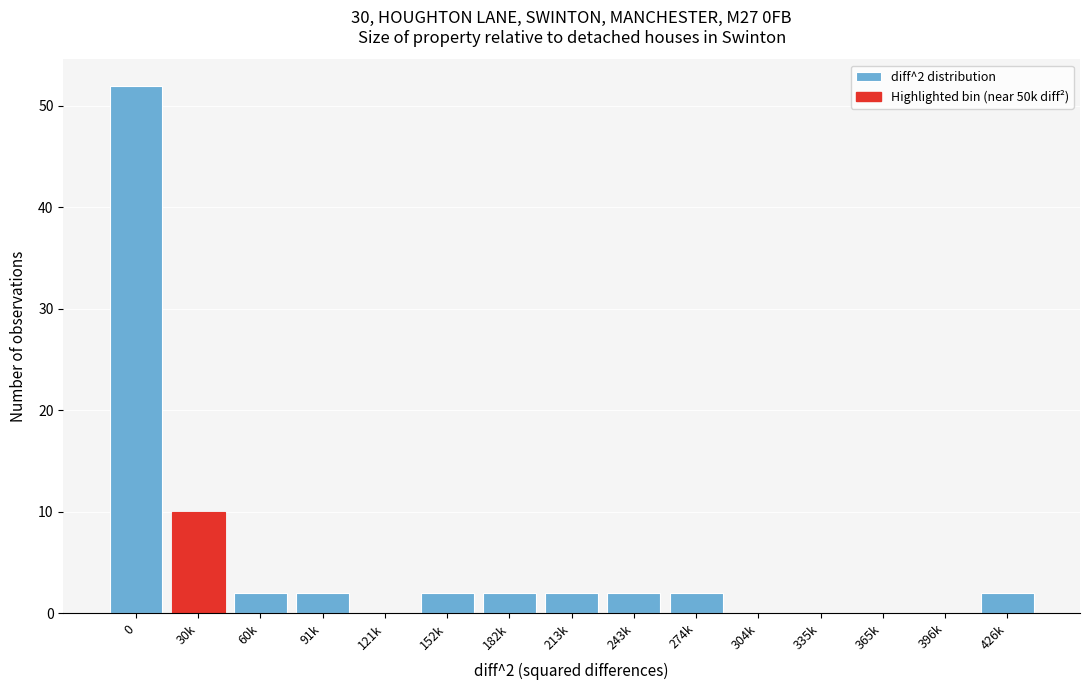

Reading left to right, extract all data points from this chart.

0=52	30k=10	60k=2	91k=2	121k=0	152k=2	182k=2	213k=2	243k=2	274k=2	304k=0	335k=0	365k=0	396k=0	426k=2